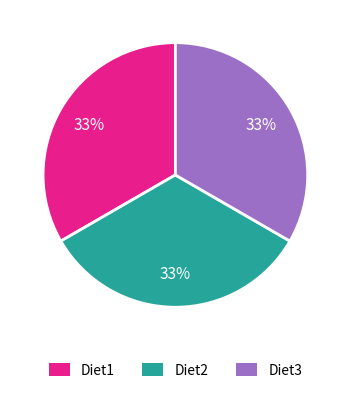

Is Diet1 the majority of the pie?

No